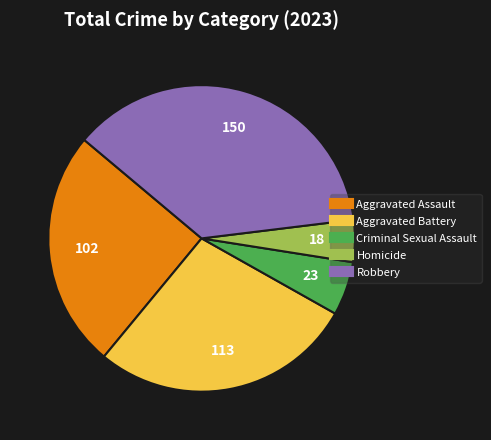

Which category has the smallest portion of the pie?

Homicide